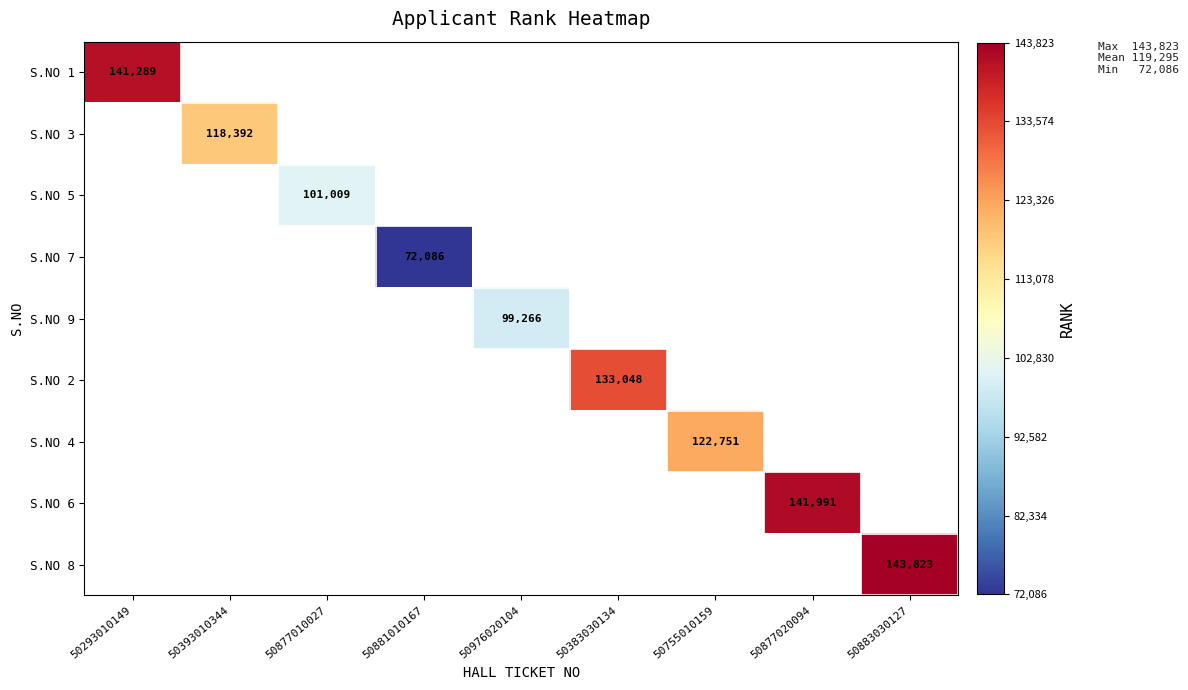

The S.NO 5 series shows 26146 at 50877010027. True or false?

False